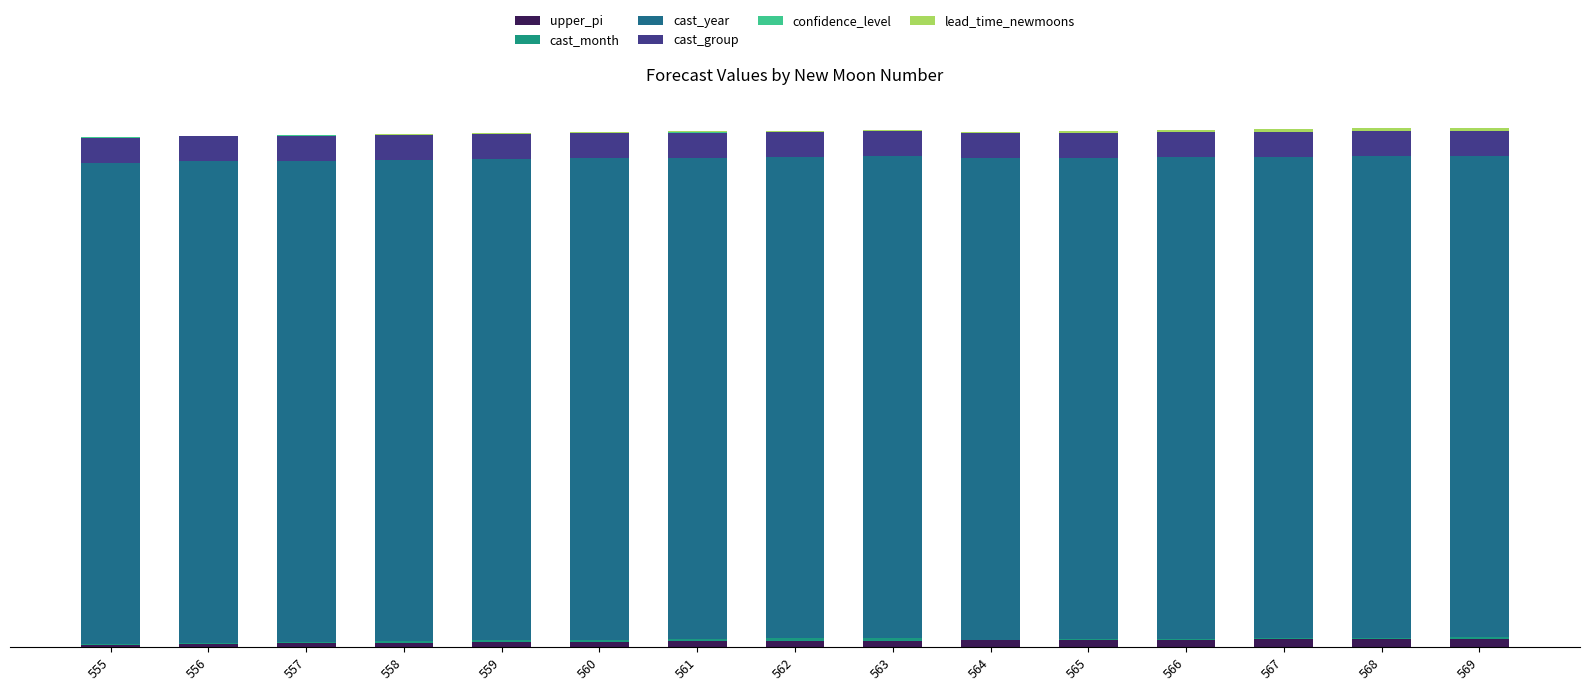

True or false: upper_pi has a value of 34.7 at 568.

True